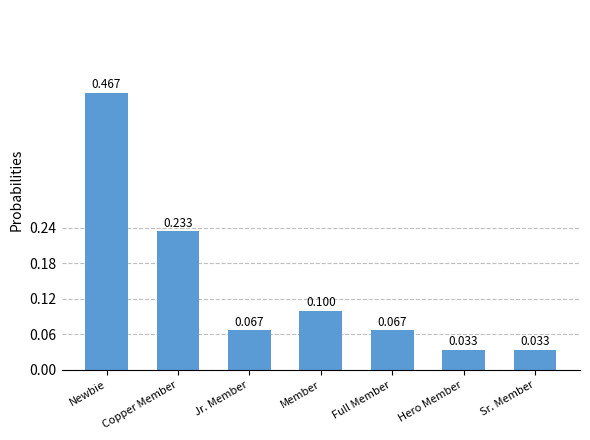

What is the change in value from Member to Hero Member?

-0.1